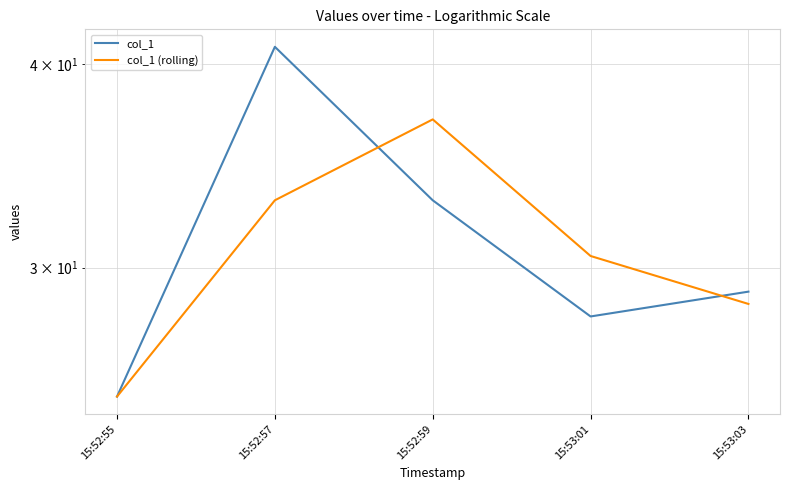

How many lines are shown in the chart?

2